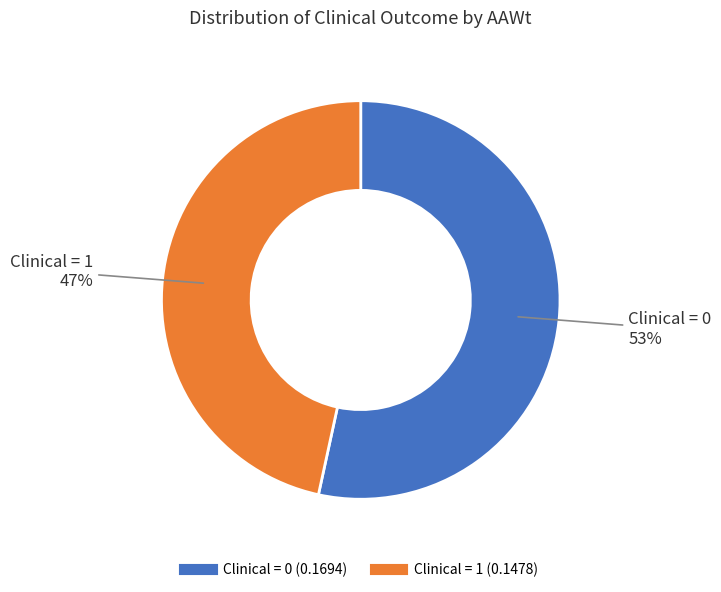

Count the number of slices in the pie.

2